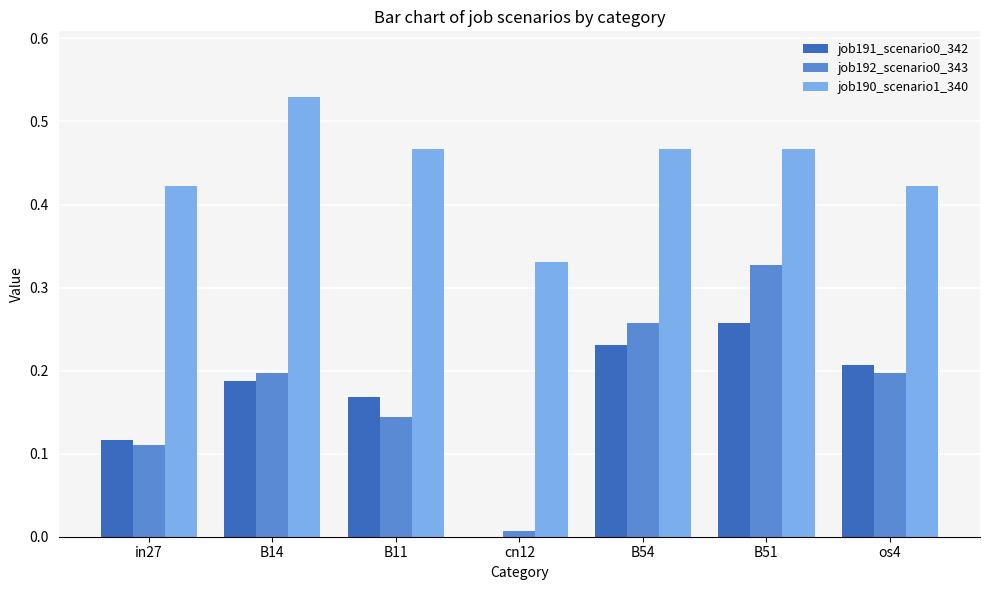

The job191_scenario0_342 series shows 0.2 at os4. True or false?

True